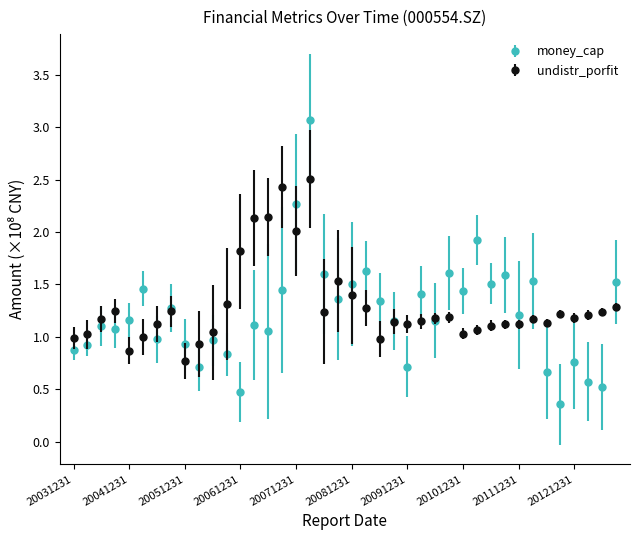

Which series has the widest spread of values?

money_cap